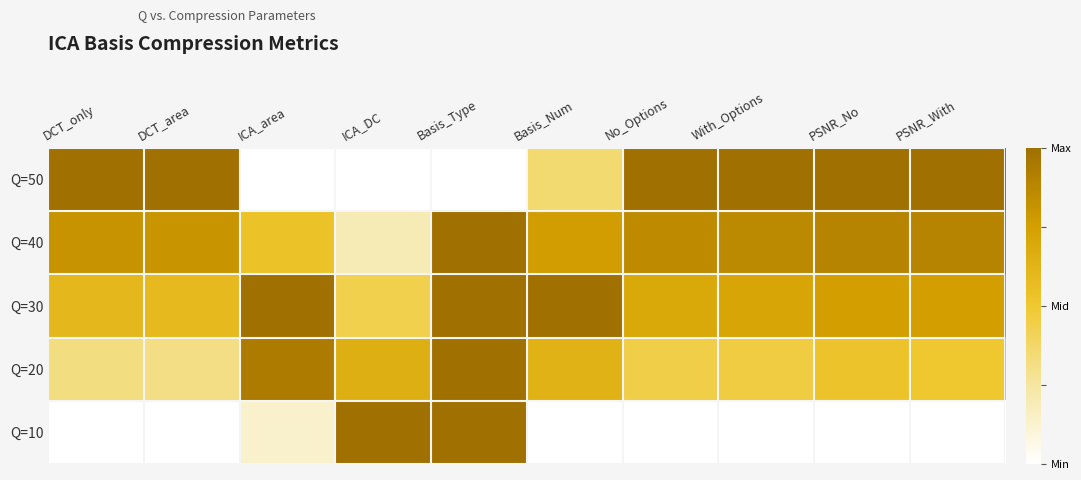

Which has a higher value, PSNR_No or ICA_area?

PSNR_No